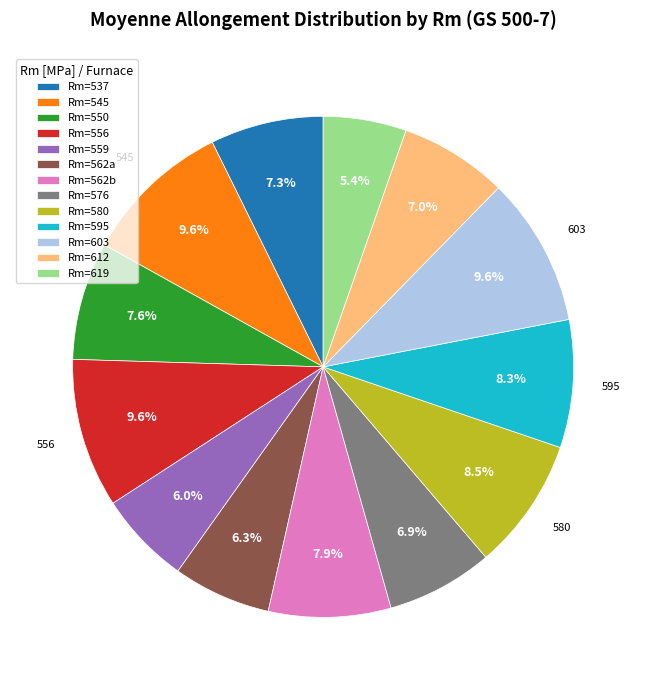

Is there any slice that represents more than half of the pie?

No